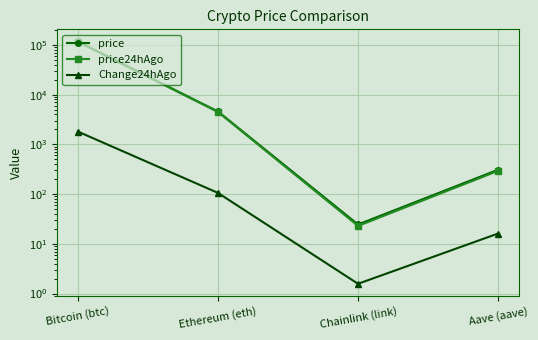

How many distinct data groups are displayed?

3